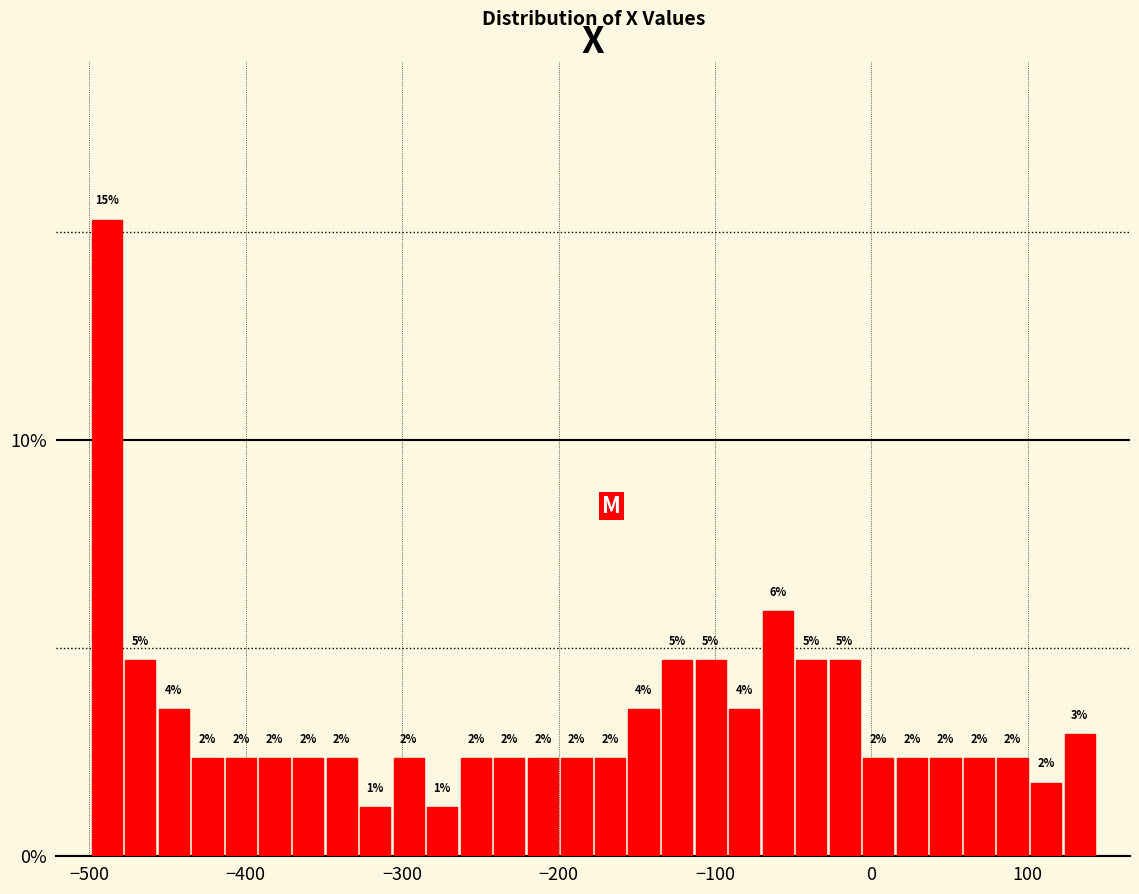

Read against the x-axis, roughly where is the centre of the tallest bar?

-490